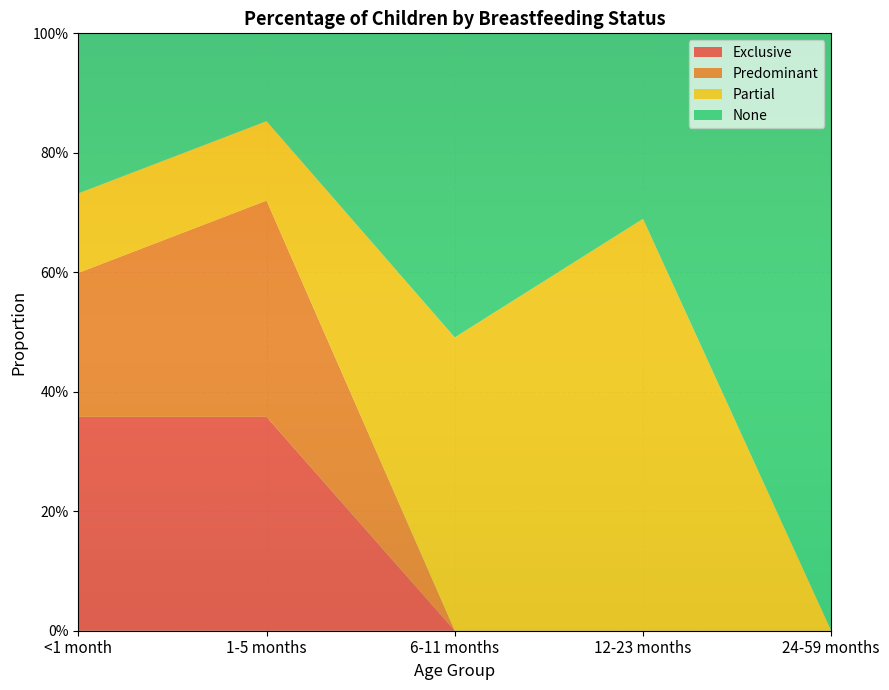

Reading left to right, transcribe all the data shown in this chart.

Exclusive: 0.4	0.4	0.0	0.0	0.0
Predominant: 0.2	0.4	0.0	0.0	0.0
Partial: 0.1	0.1	0.5	0.7	0.0
None: 0.3	0.1	0.5	0.3	1.0